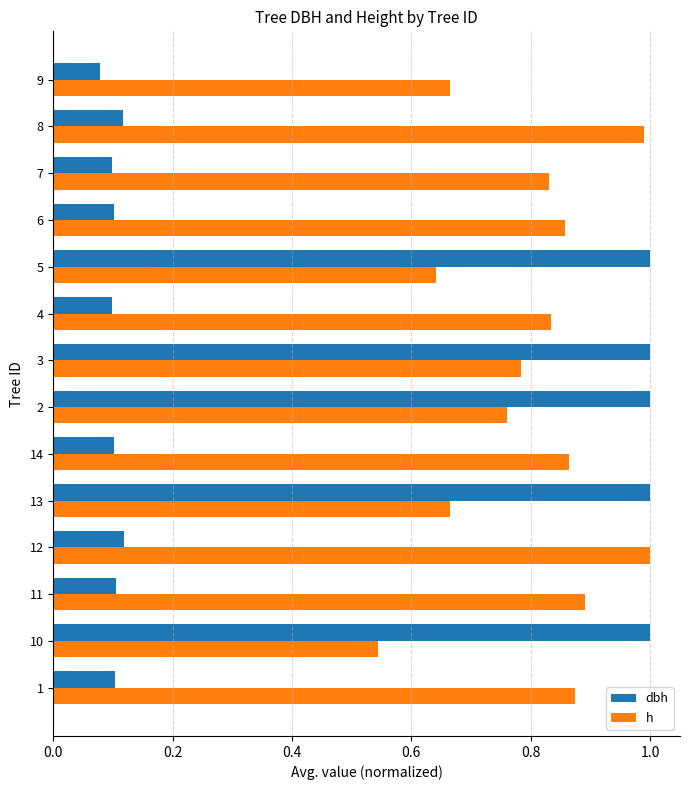

Which series has the largest total across all categories?

h